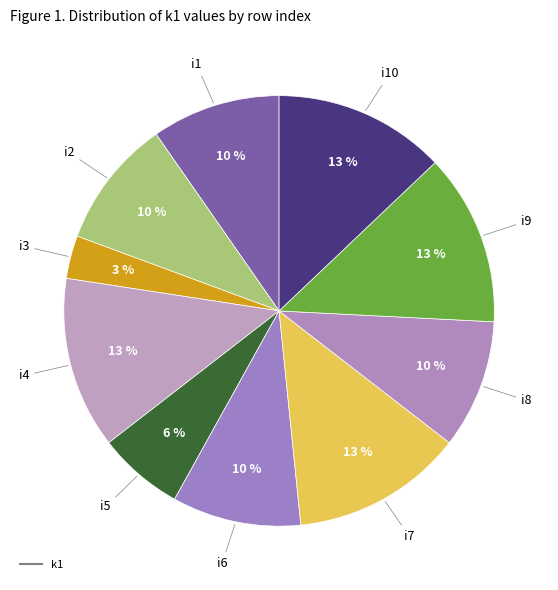

How many slices are in this pie chart?

10